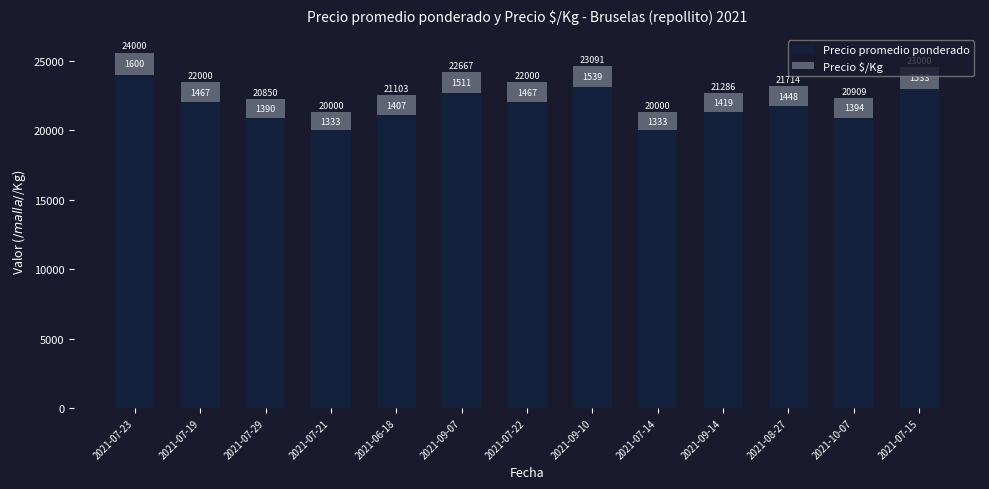

The Precio promedio ponderado series shows 33116 at 2021-07-22. True or false?

False